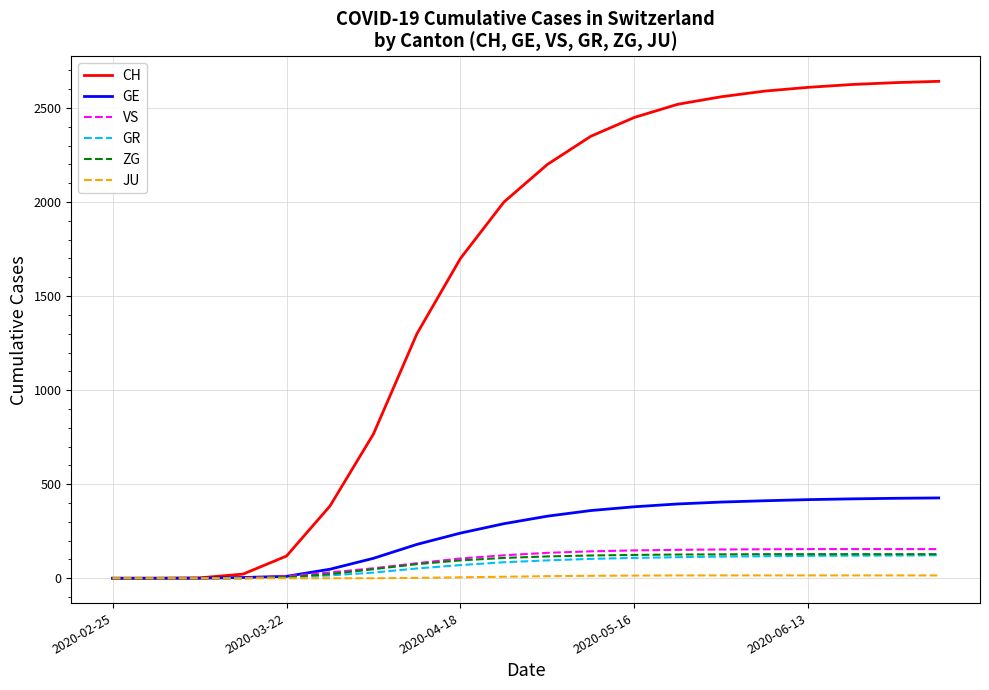

At how many categories does at least one series exceed 1468?

12